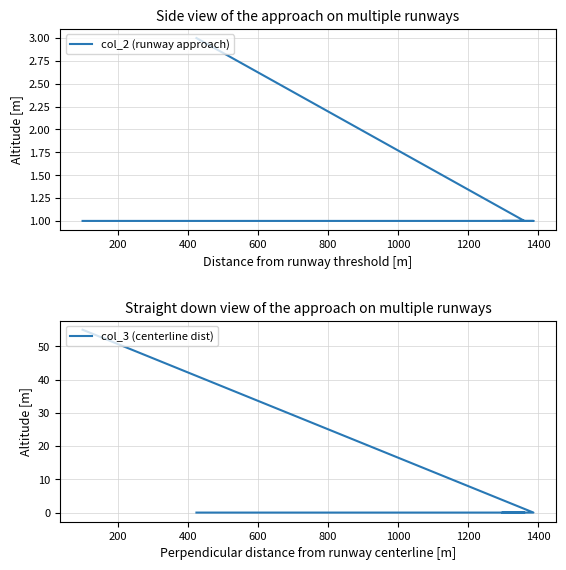

How many data points does each series have?

5